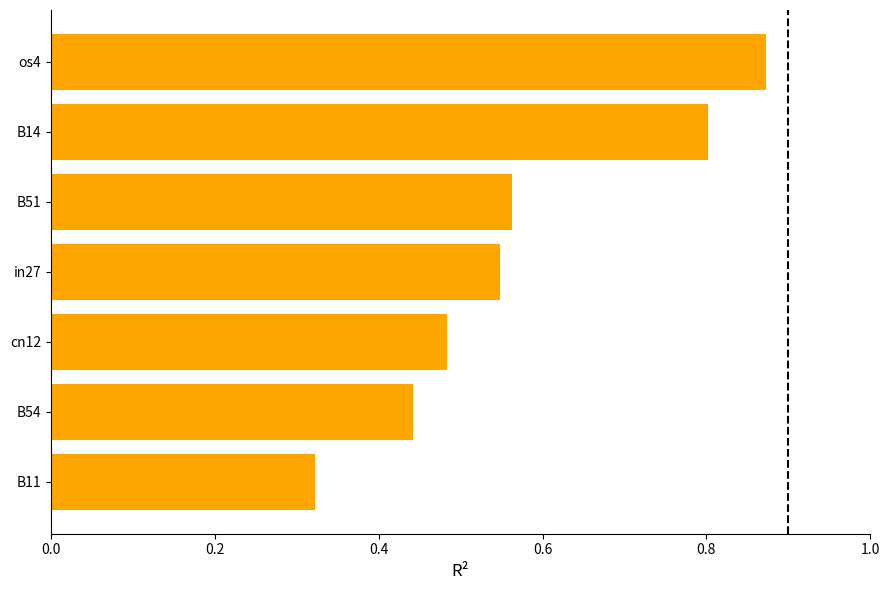

How many series are shown in this chart?

1